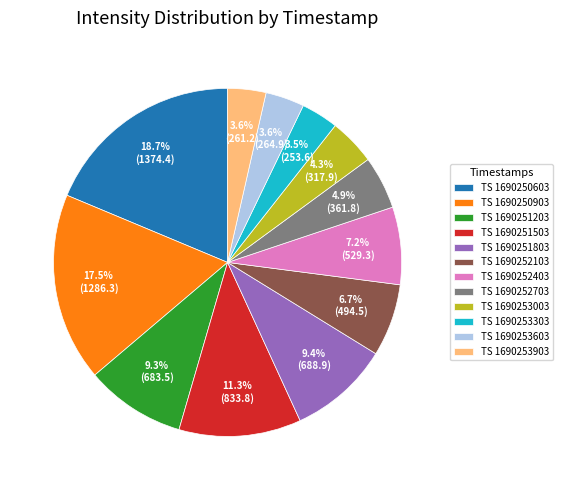

What is the largest slice in the pie chart?

TS 1690250603